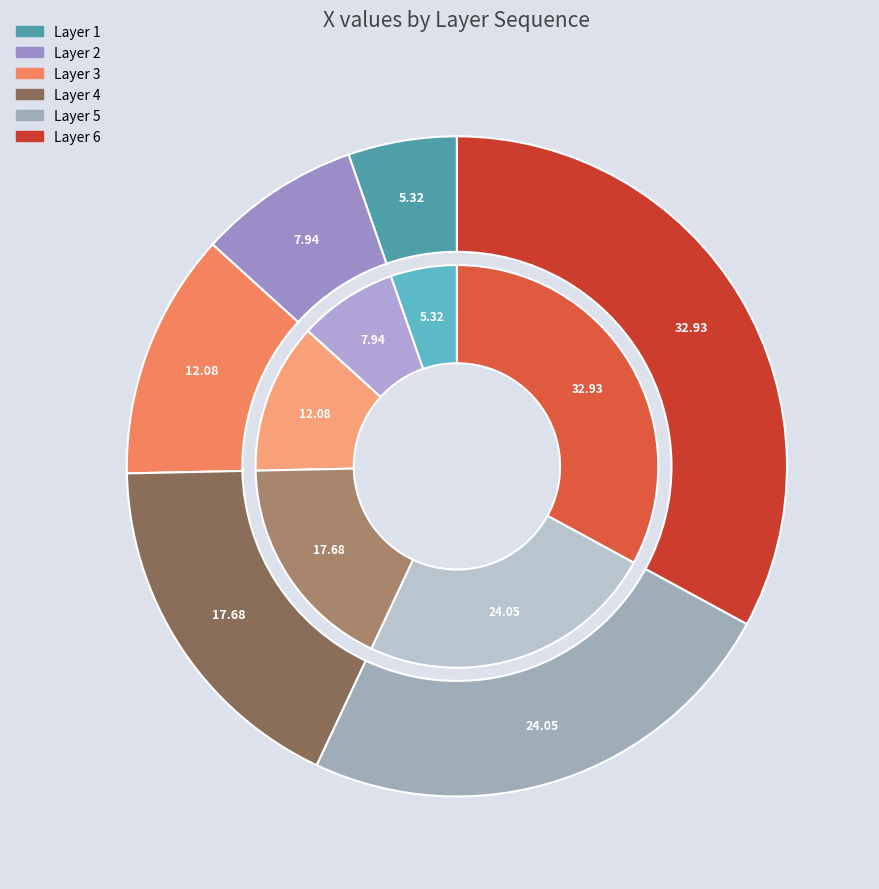

To the nearest percent, what is the difference between the 3 and 5 slice percentages?

12%